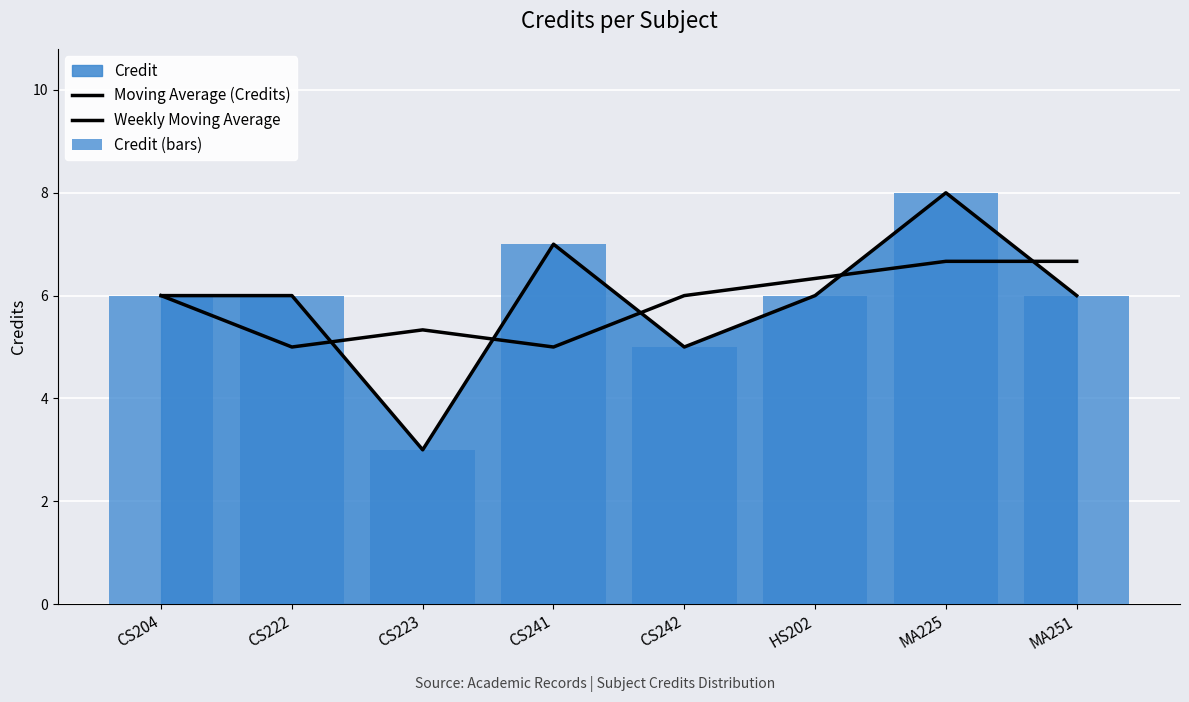

Rank the series by their maximum value, from lowest to highest.

Weekly Moving Average, Moving Average (Credits), Credit (bars)